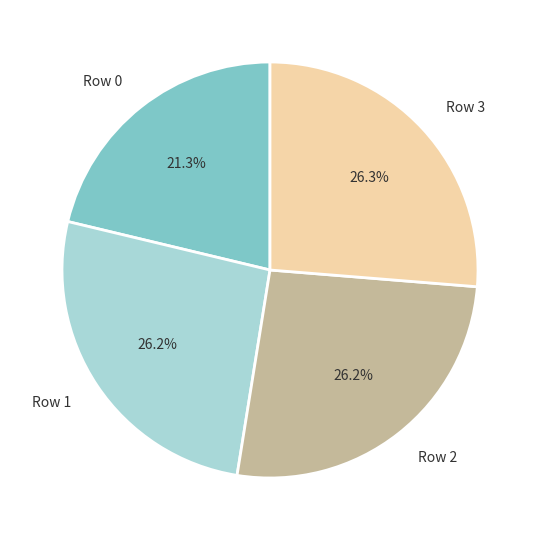

To the nearest percent, what portion does Row 0 represent?

21%